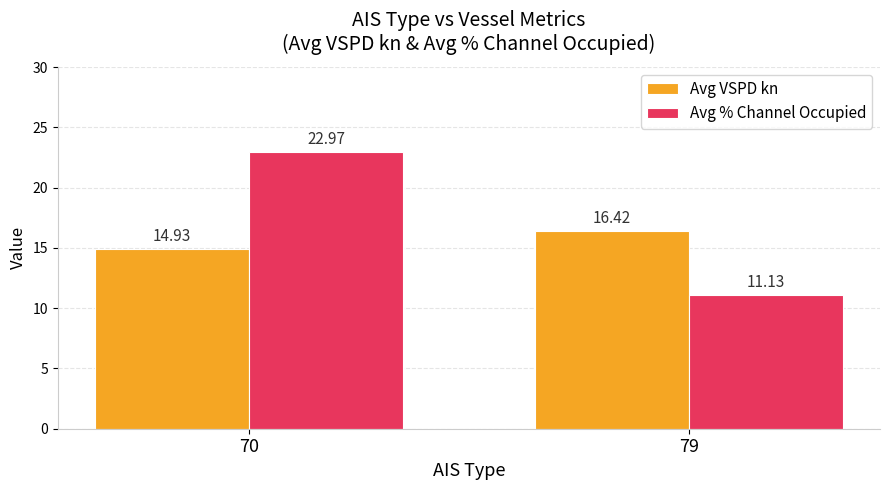

What is the value of the Avg % Channel Occupied bar at the 1st from the left?

23.0